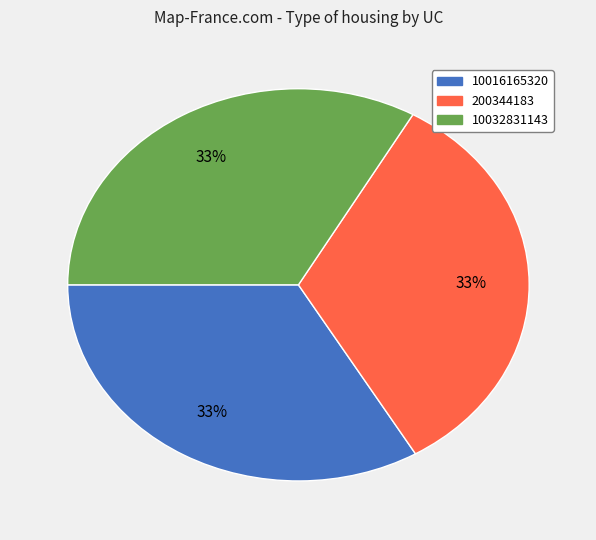

To the nearest percent, what percentage of the pie is 10016165320?

33%